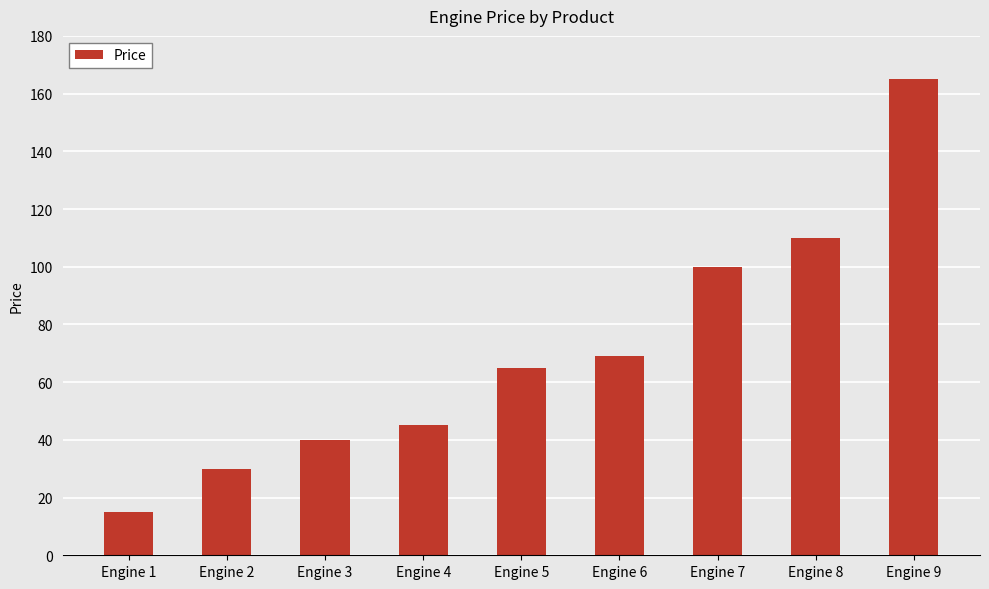

What is the sum of the values at Engine 2 and Engine 4?

75